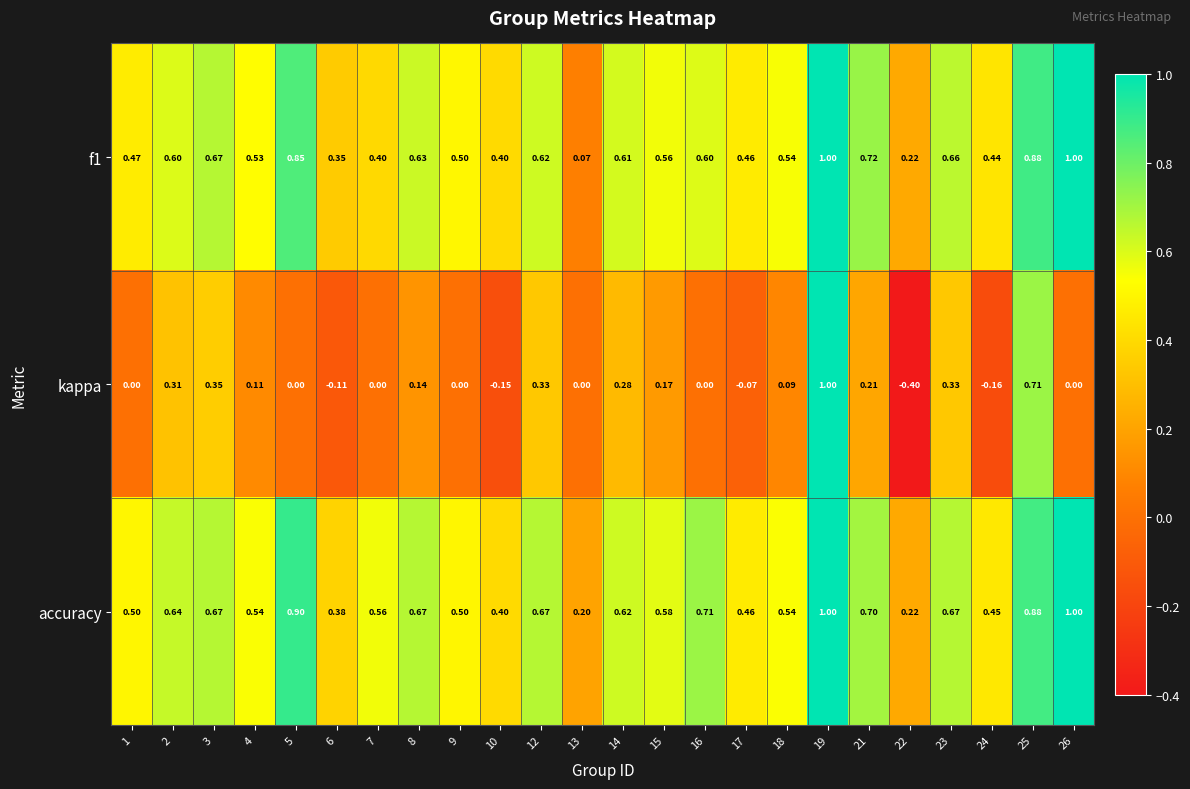

What is the total value across all series at 15?

1.3